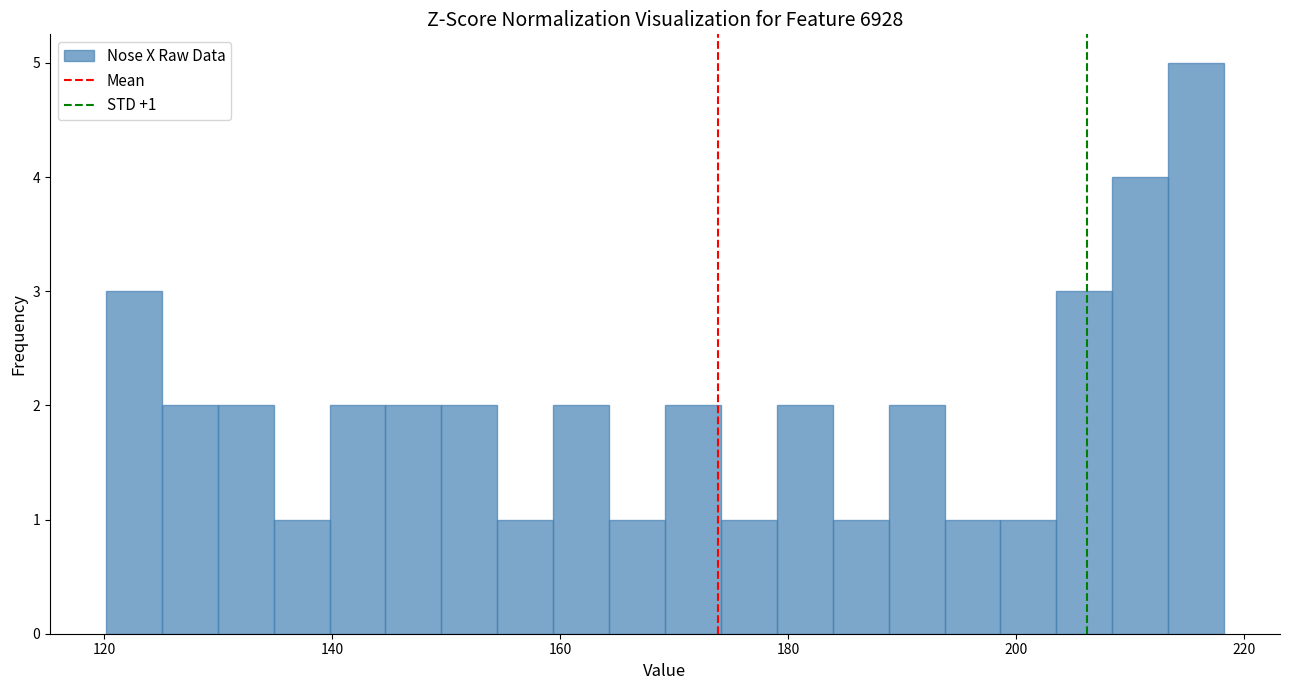

Around what value on the x-axis is the tallest bar? Give the approximate position of its centre, as read against the axis.

216